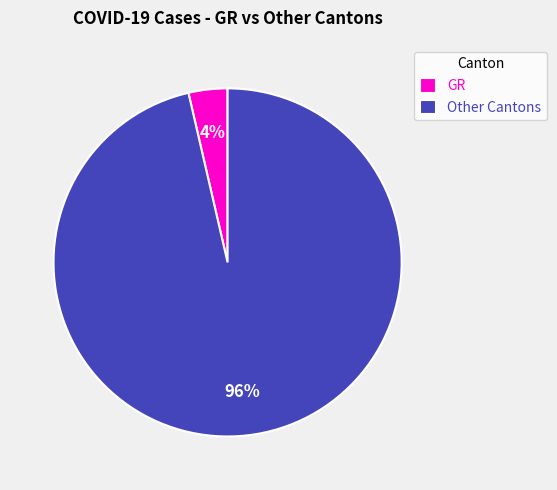

What is the majority slice?

Other Cantons